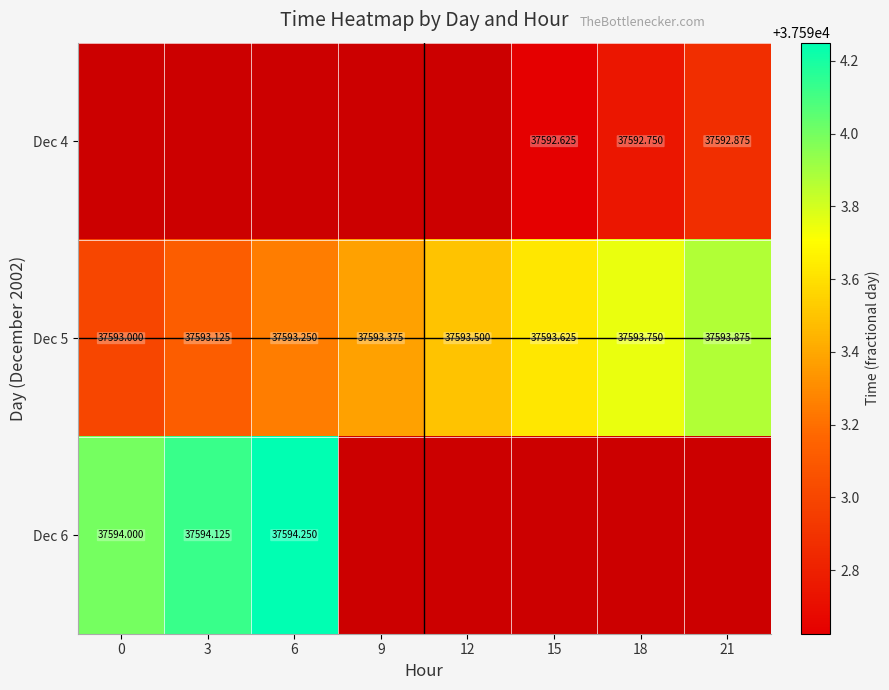

Between 0 and 15, which is larger?

15